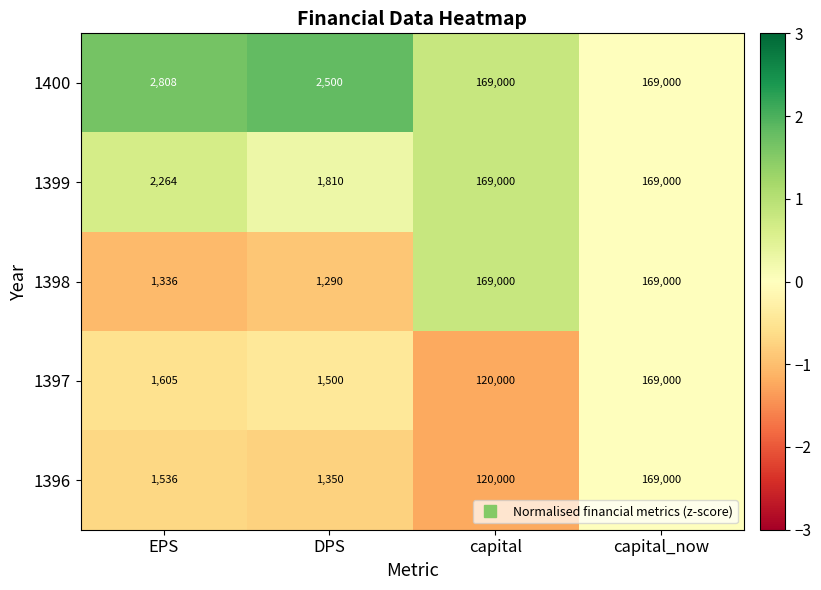

True or false: 1397 has a value of 1605 at EPS.

True